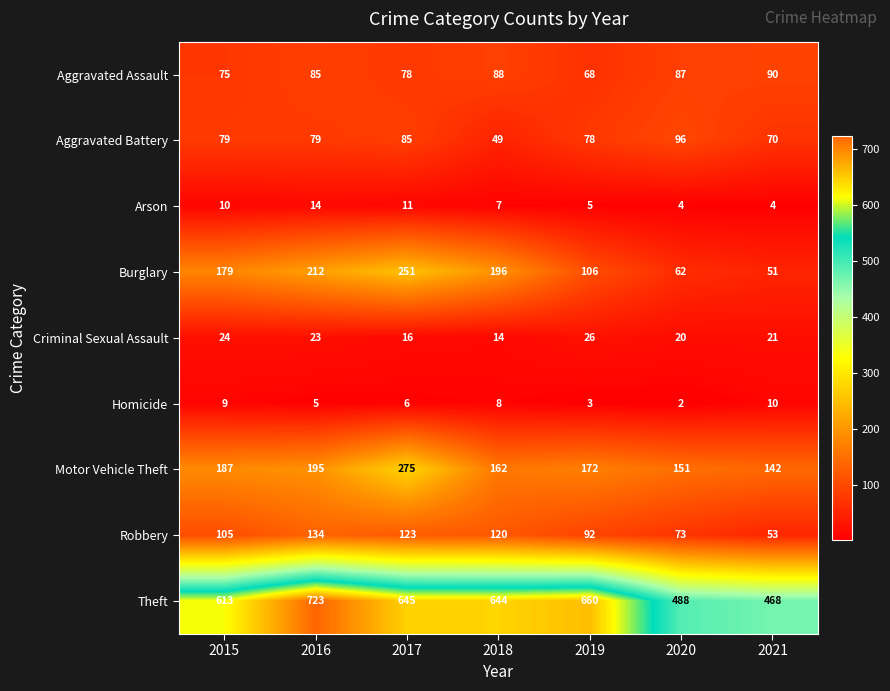

Is it true that Motor Vehicle Theft equals 63 at 2020?

False